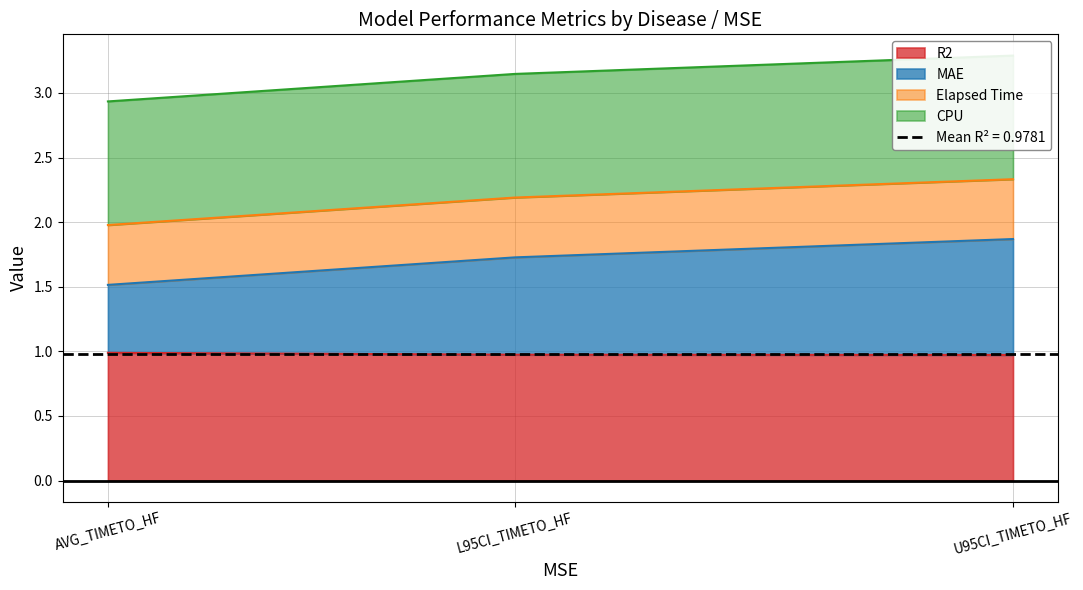

True or false: R2 has a value of 0.6 at L95CI_TIMETO_HF.

False